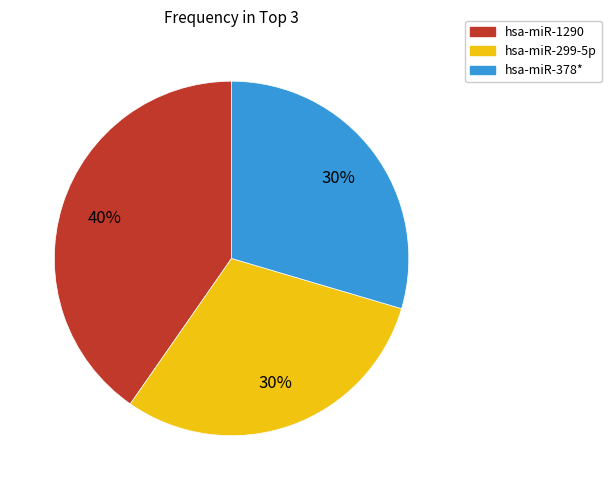

The hsa-miR-299-5p slice represents 30% of the pie. True or false?

True